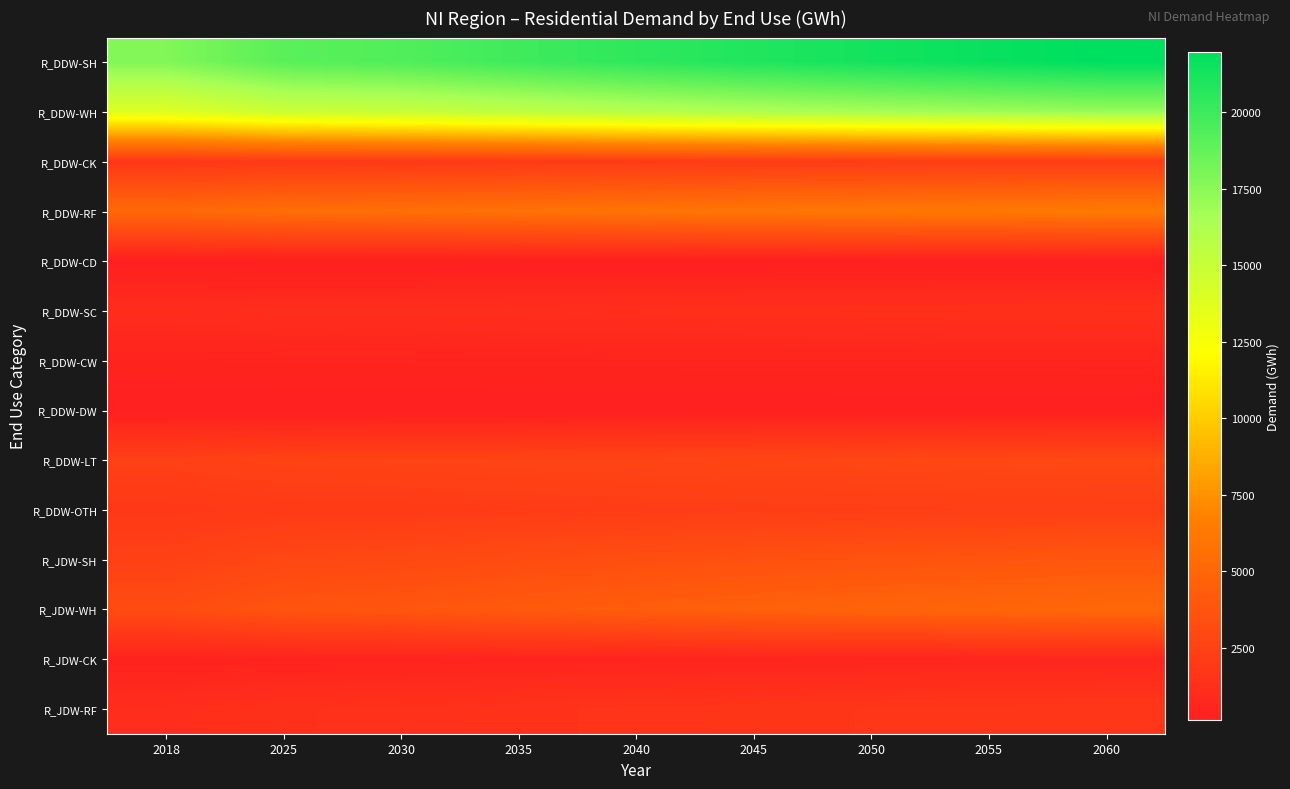

At which category is the sum across all series the highest?

2060